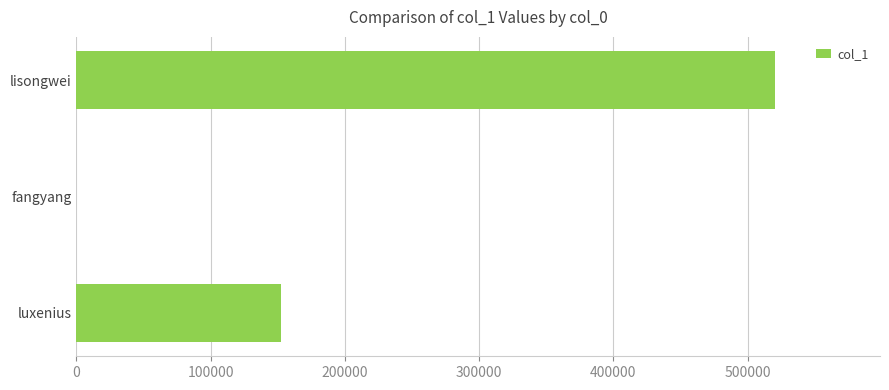

The value at lisongwei is 520547. True or false?

True